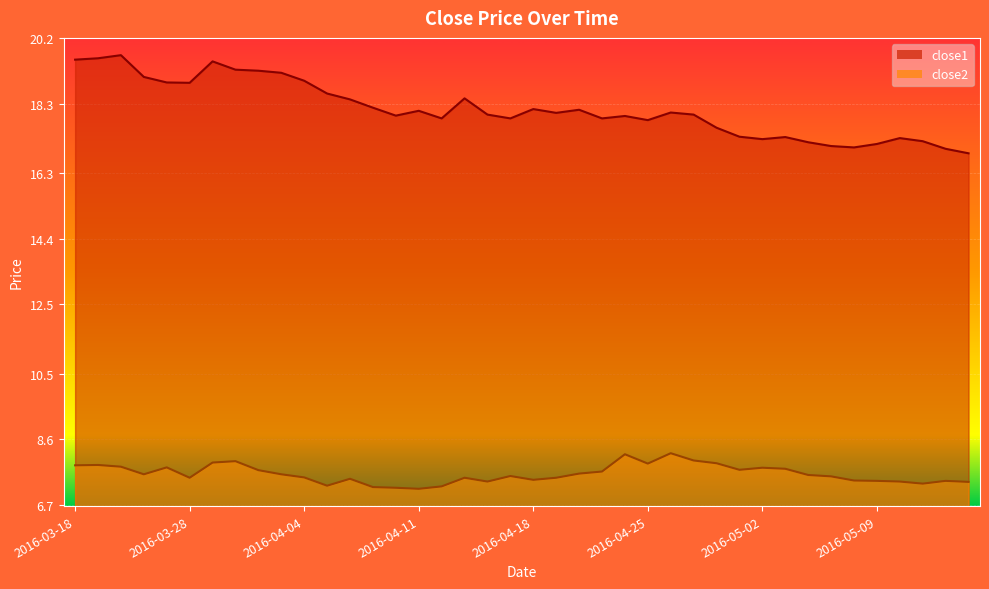

The value of close2 at 2016-04-12 is 4.3. True or false?

False